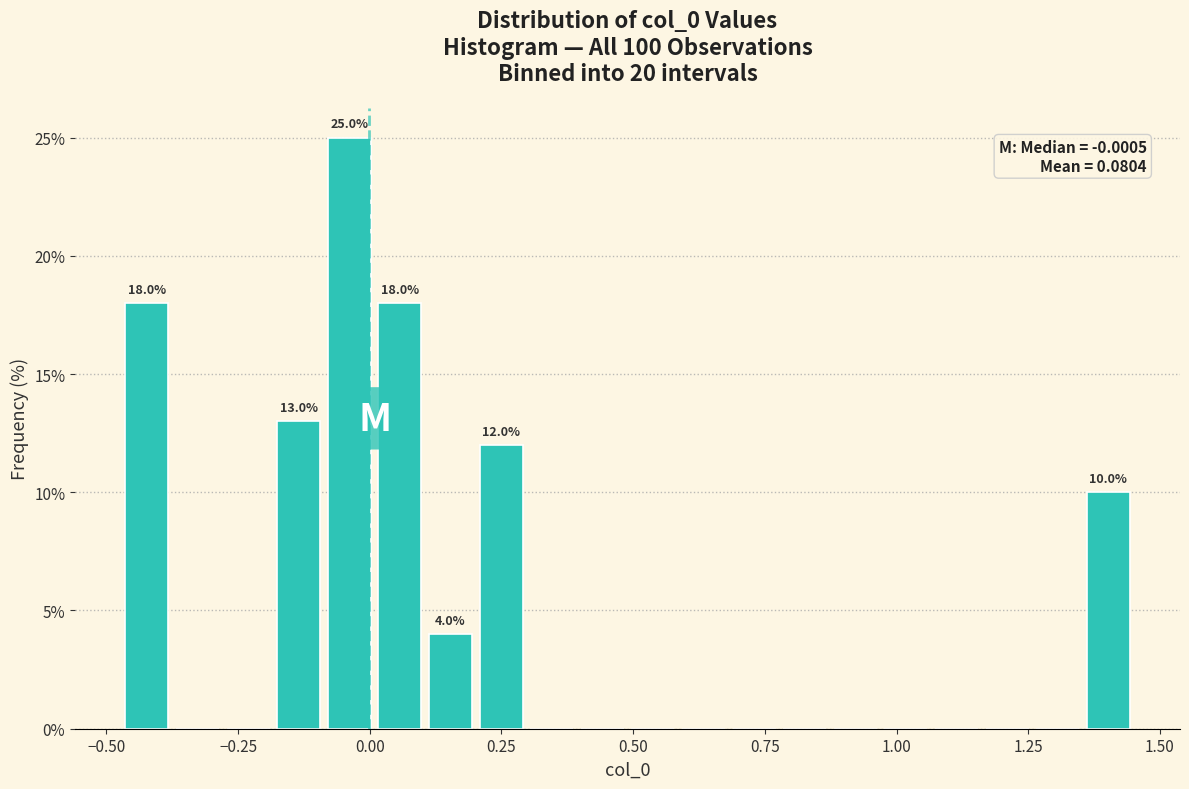

Around what value on the x-axis is the tallest bar? Give the approximate position of its centre, as read against the axis.

-0.05